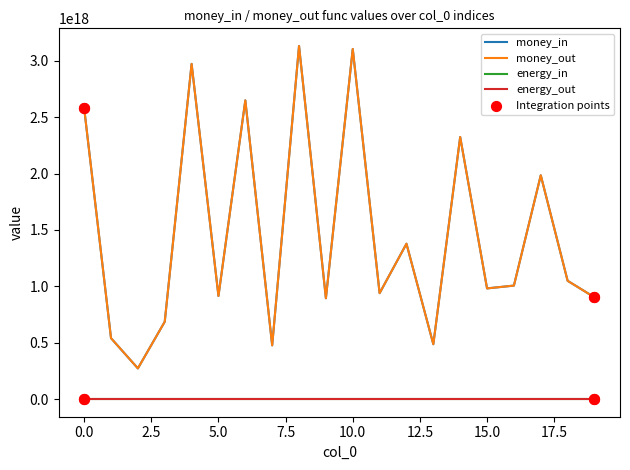

Is this an area chart (filled region under the line)?

No